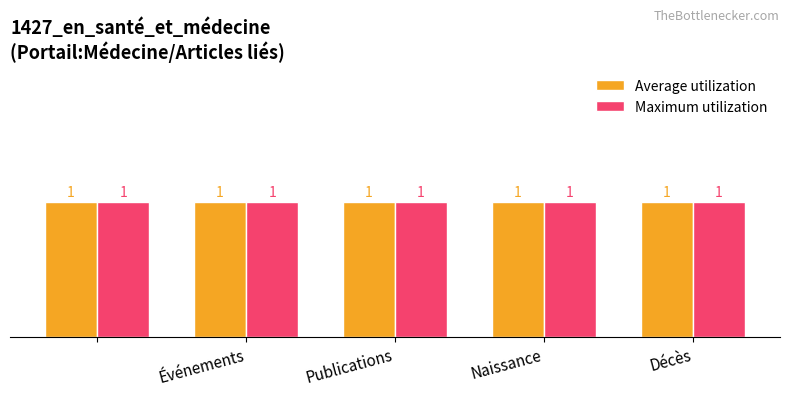

How many bars are there in total?

10